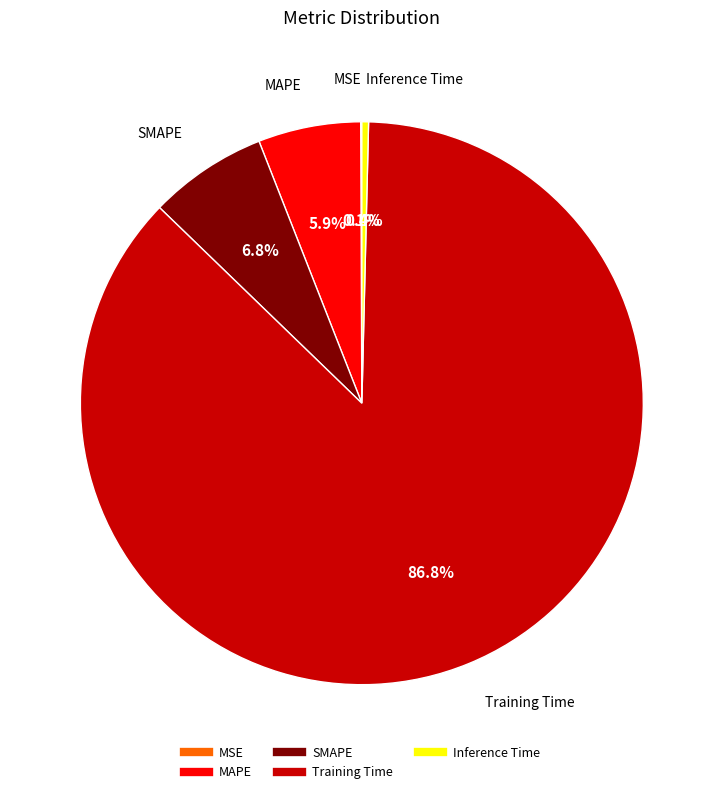

What is the total percentage of SMAPE and MAPE?

12.7%